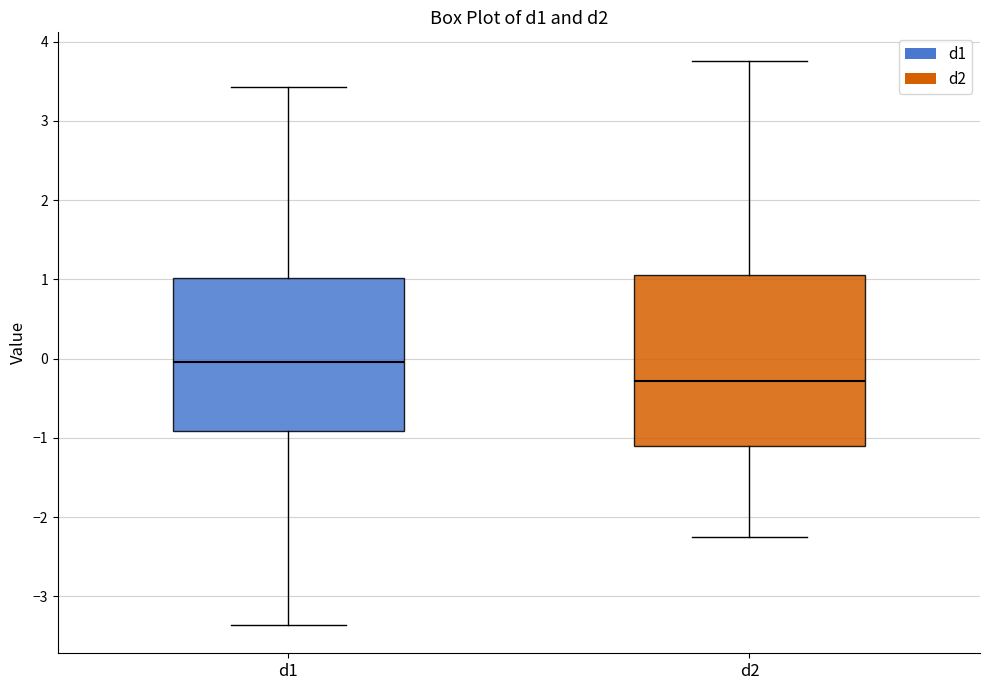

Which box has the lowest median line?

d2